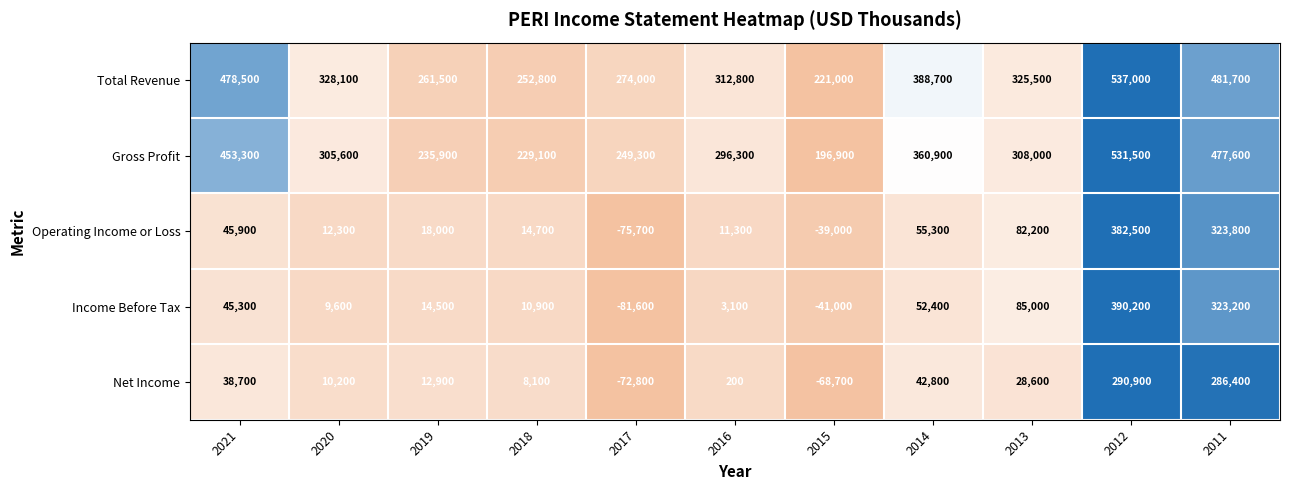

Where is Gross Profit nearest to the value 364200?

2014